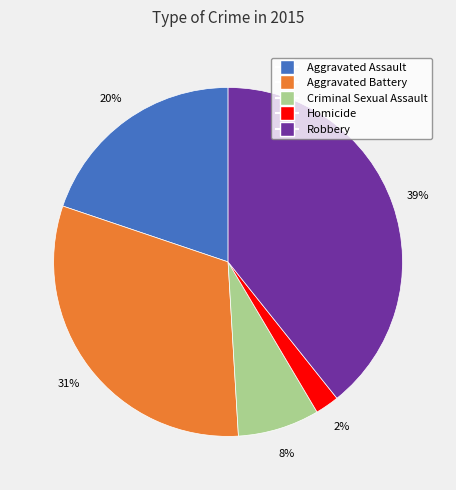

Rank the categories by value from highest to lowest.

Robbery, Aggravated Battery, Aggravated Assault, Criminal Sexual Assault, Homicide